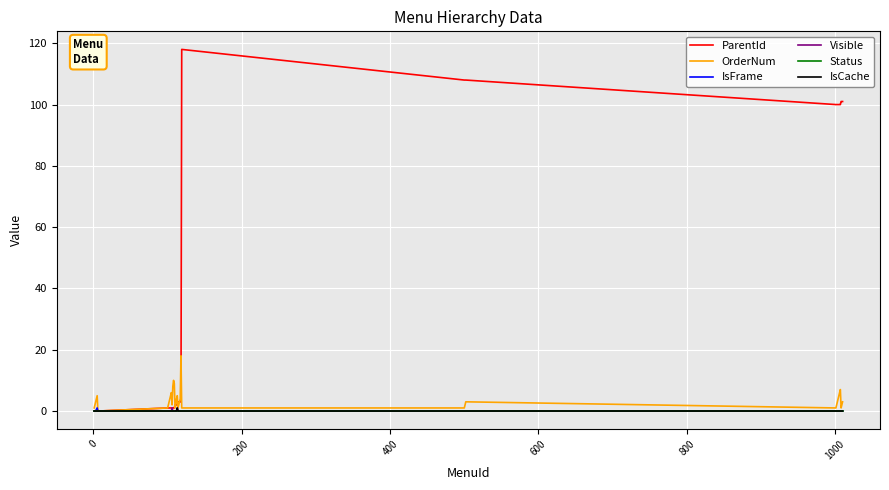

What is the greatest value displayed?

118